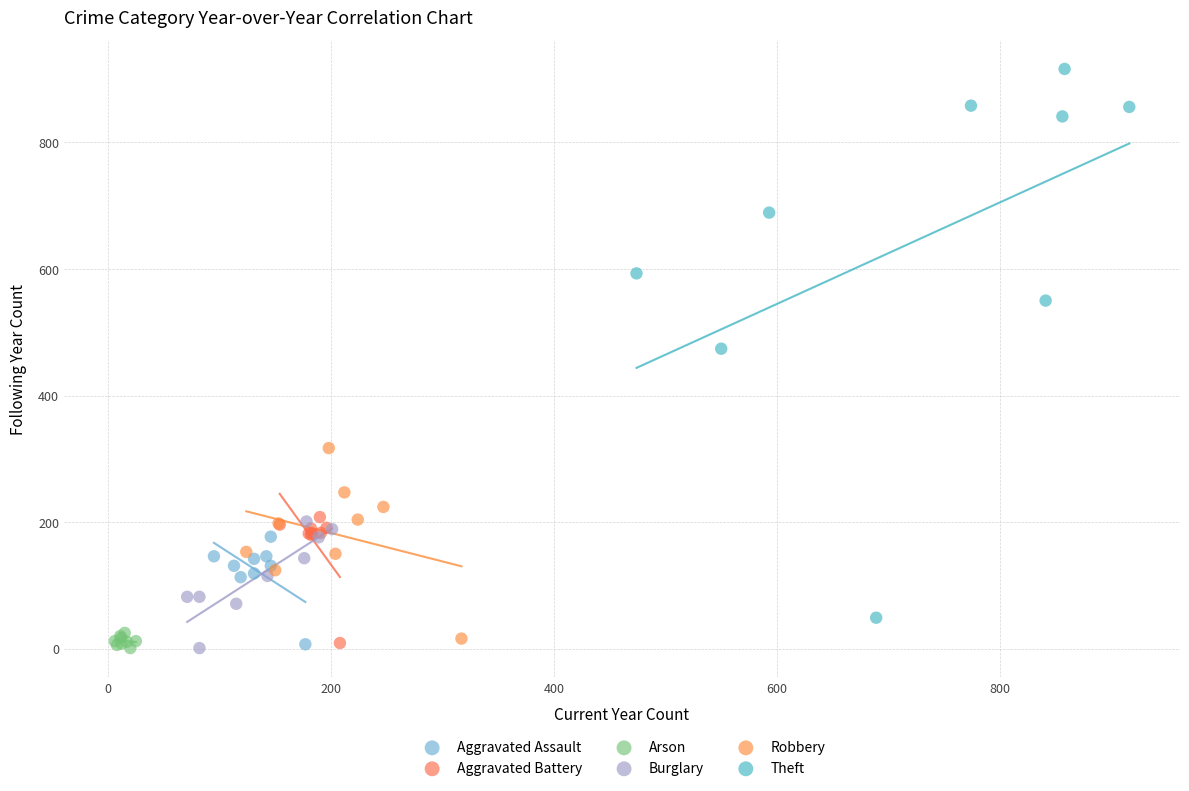

Which series has the largest Y range (max minus min)?

Theft